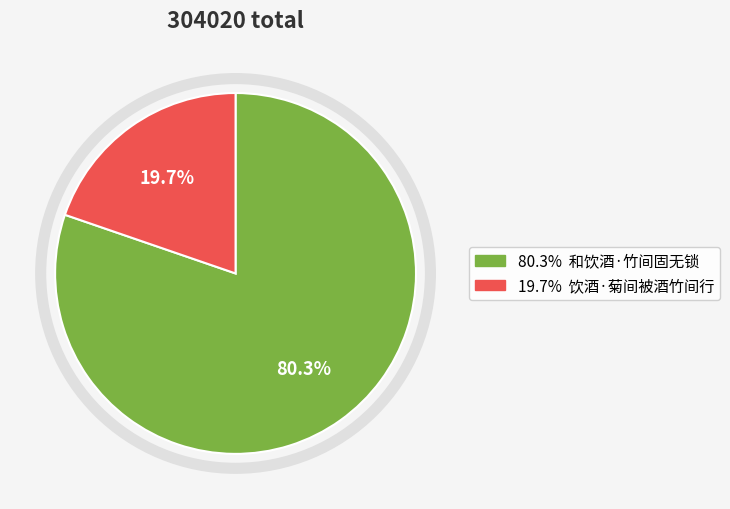

How many slices are in this pie chart?

2